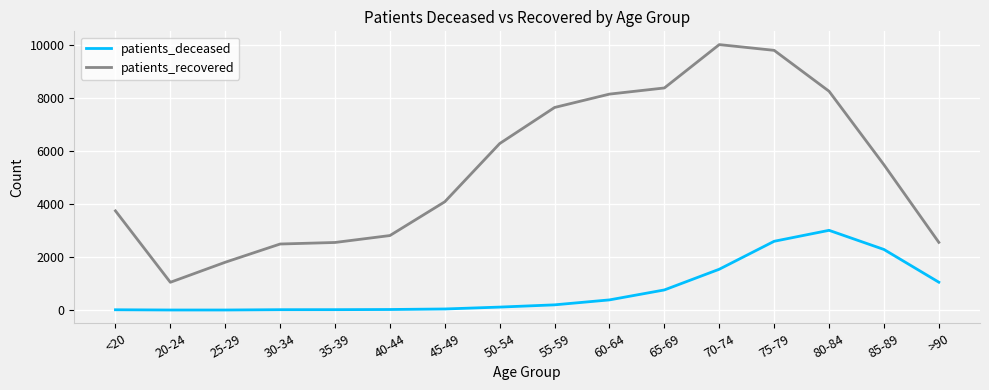

What is the total value across all series at 60-64?

8544